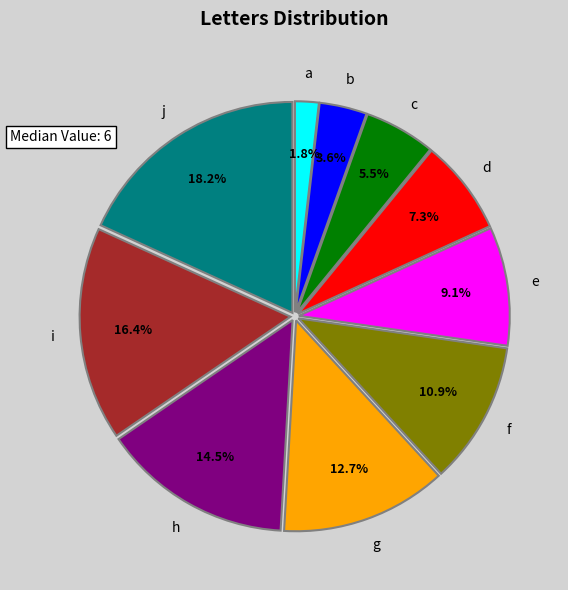

Is there any slice that represents more than half of the pie?

No